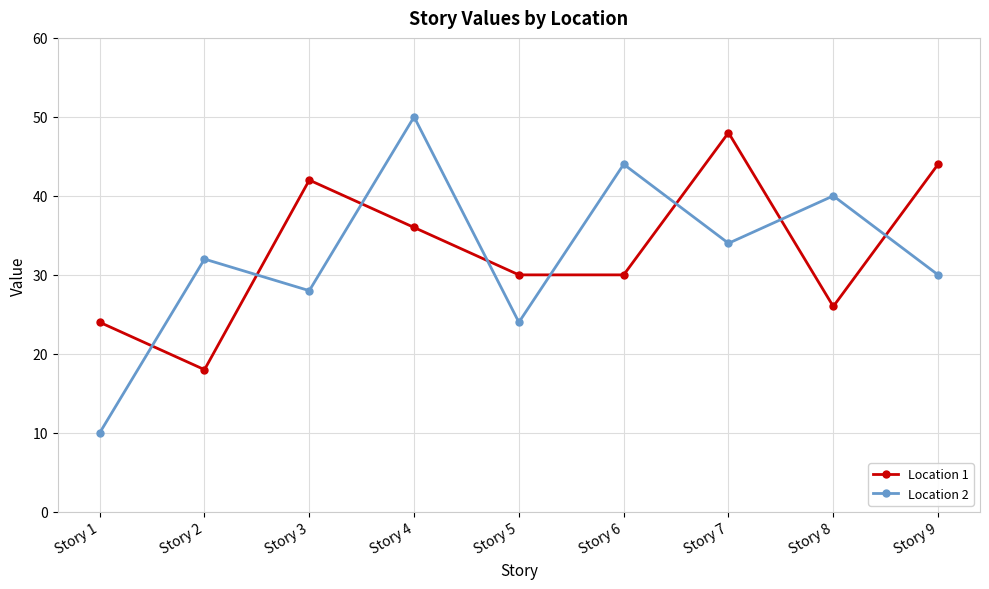

What is the sum of the Location 2 values at Story 6 and Story 9?

74